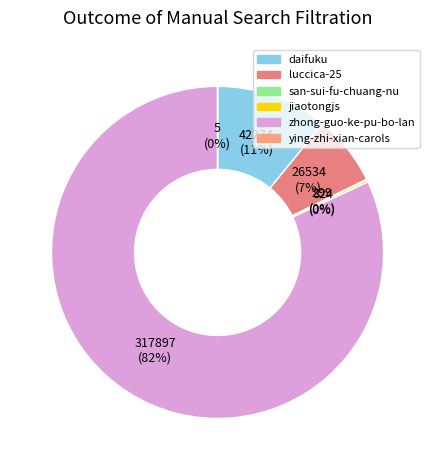

Is there a majority slice in this chart?

Yes